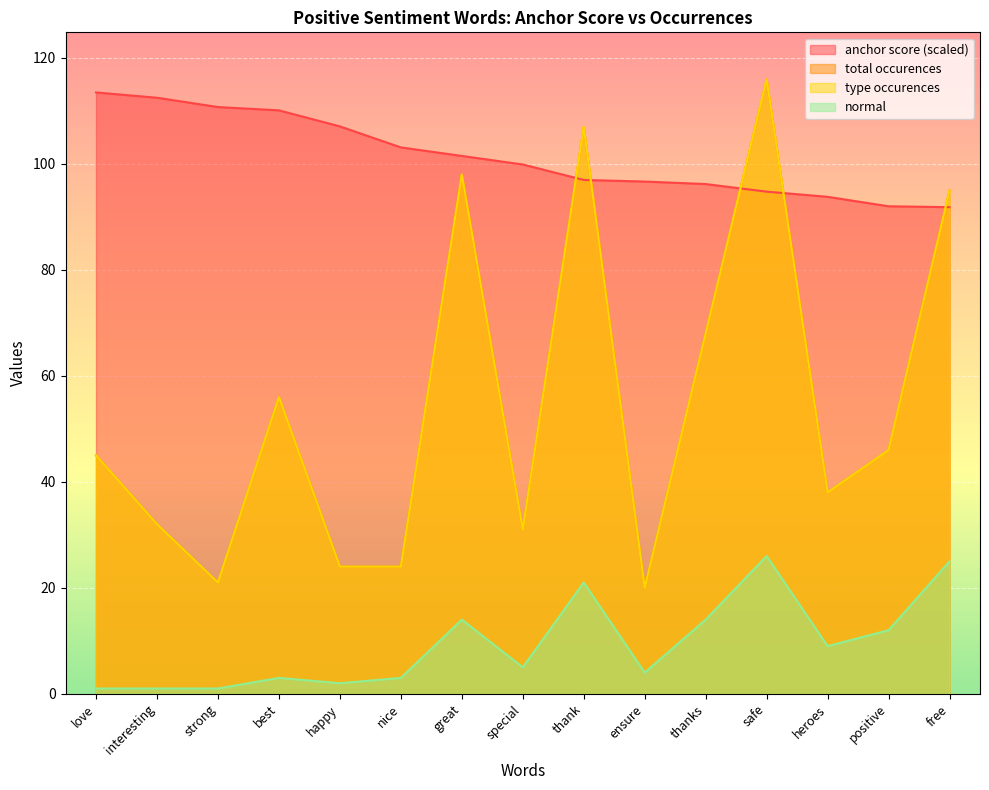

What are all the series names shown in the legend?

anchor score, type occurences, total occurences, normal